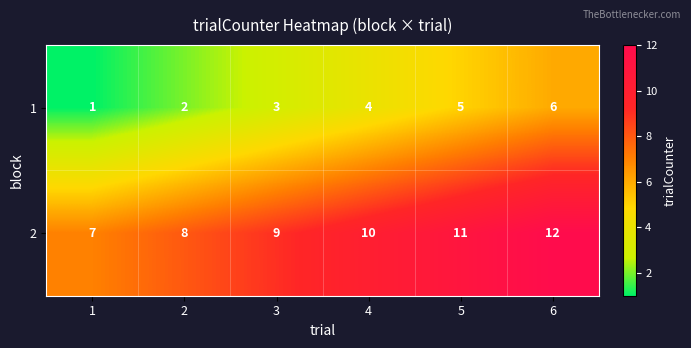

Reading left to right, what are all the values shown in this chart?

1: 1	2	3	4	5	6
2: 7	8	9	10	11	12